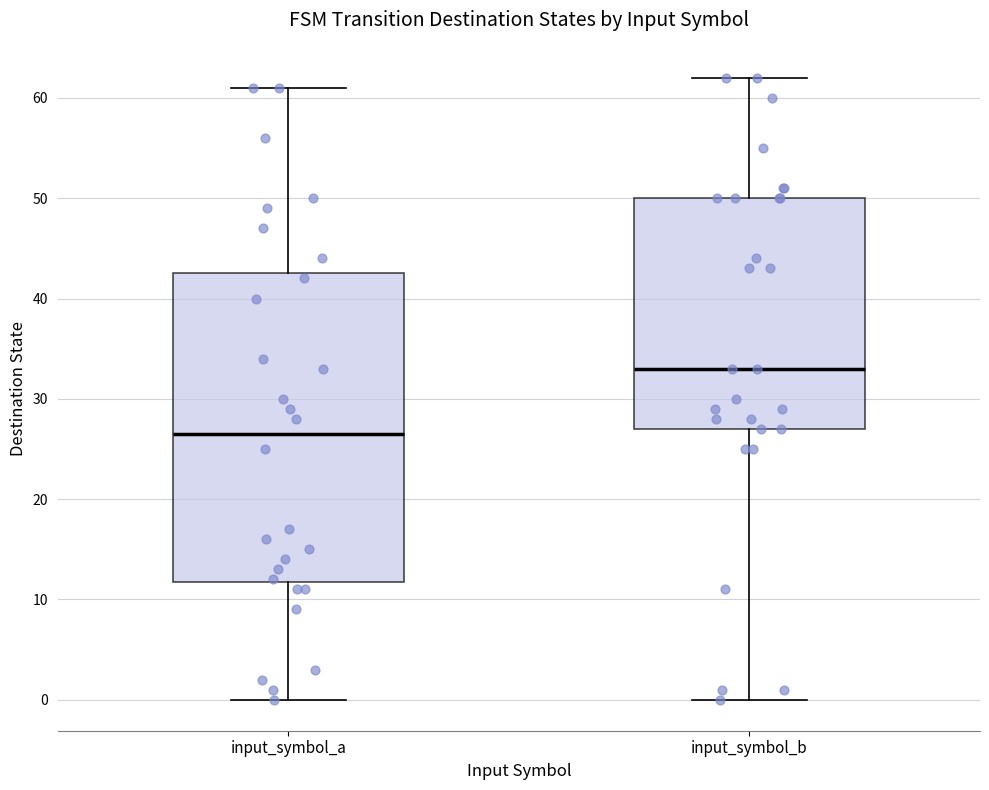

Reading left to right, transcribe this box plot: for each box, give where its median line is, the range the box spans, and where its two whiskers end, as read against the y-axis. The values are not printed on the chart, so give them approximately, as read against the axis.

input_symbol_a: median 27, box 12 to 43, whiskers 0 to 61
input_symbol_b: median 33, box 27 to 50, whiskers 0 to 62